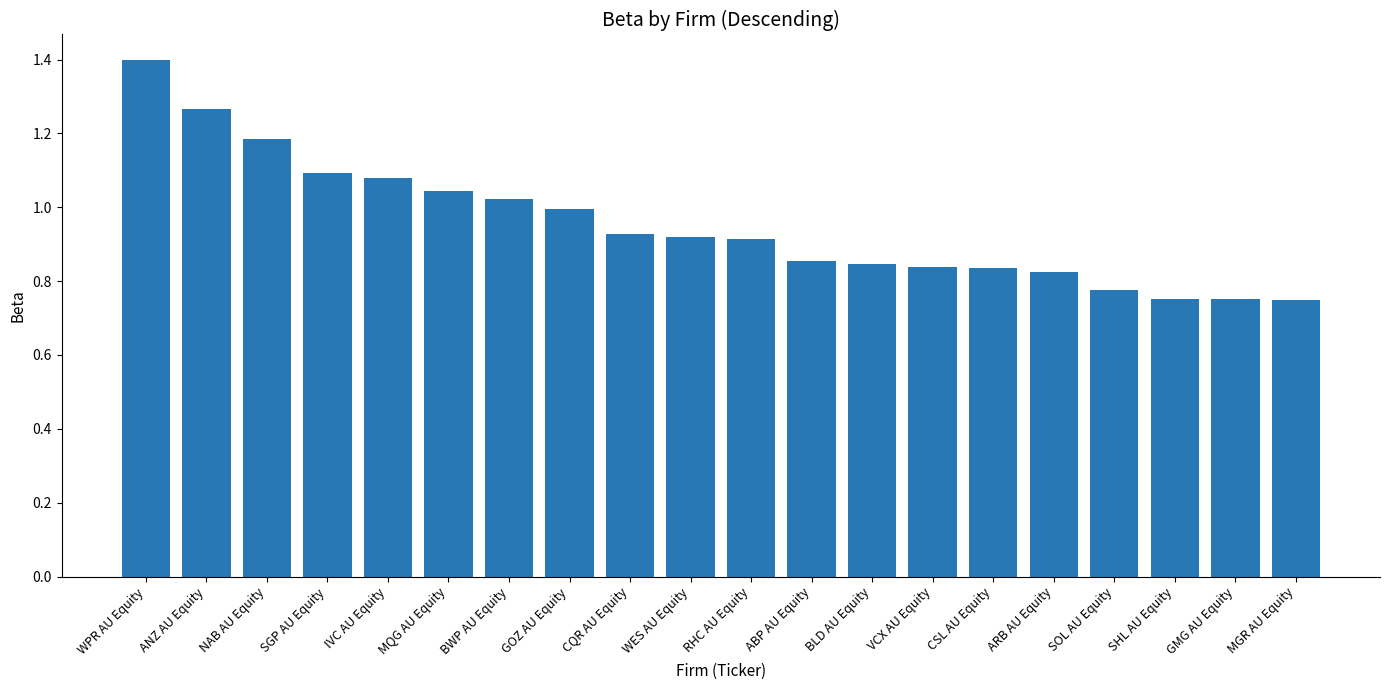

What is the difference between the maximum and second lowest values?

0.6